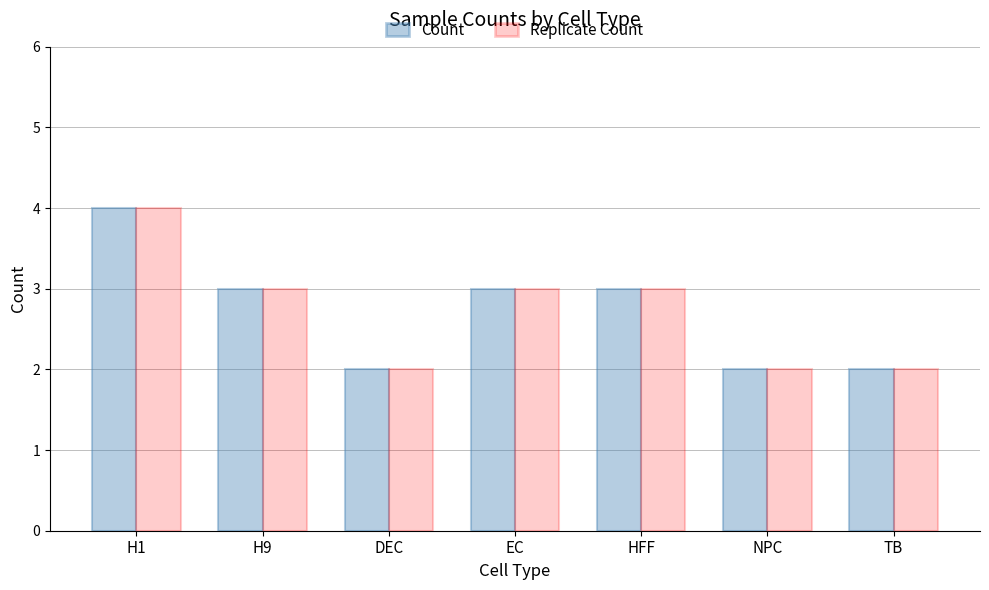

True or false: Count has a value of 4 at HFF.

False